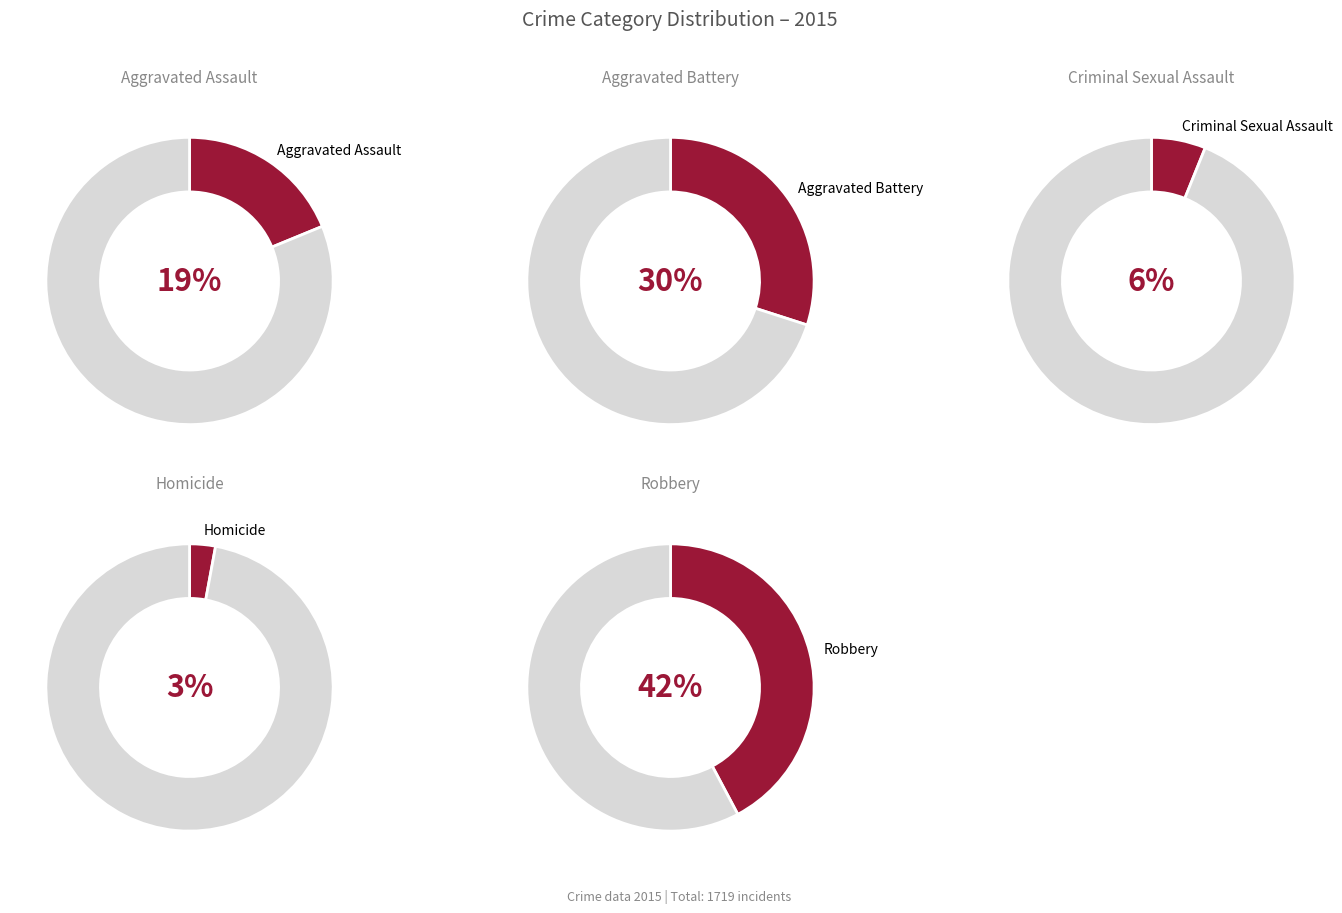

Does Criminal Sexual Assault represent more than half of the total?

No